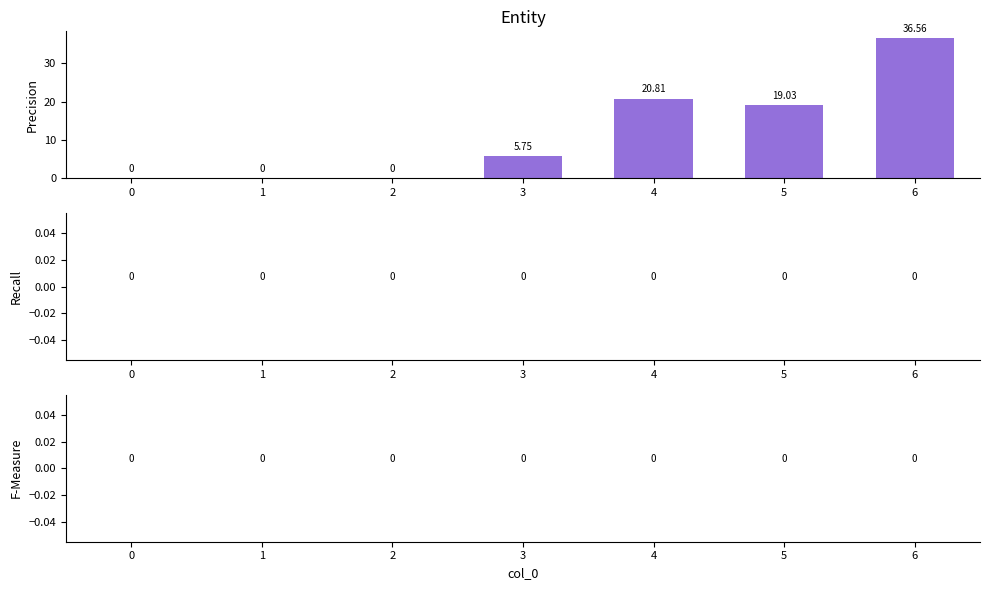

Does the chart contain stacked bars?

No